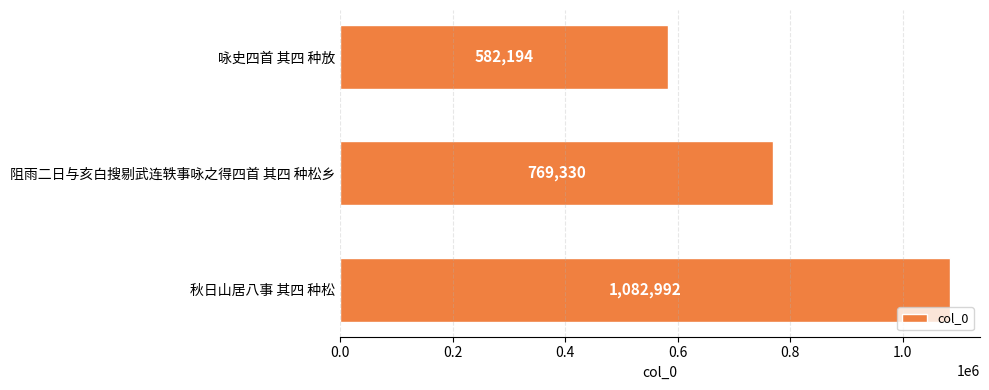

Between 阻雨二日与亥白搜剔武连轶事咏之得四首 其四 种松乡 and 咏史四首 其四 种放, which is larger?

阻雨二日与亥白搜剔武连轶事咏之得四首 其四 种松乡